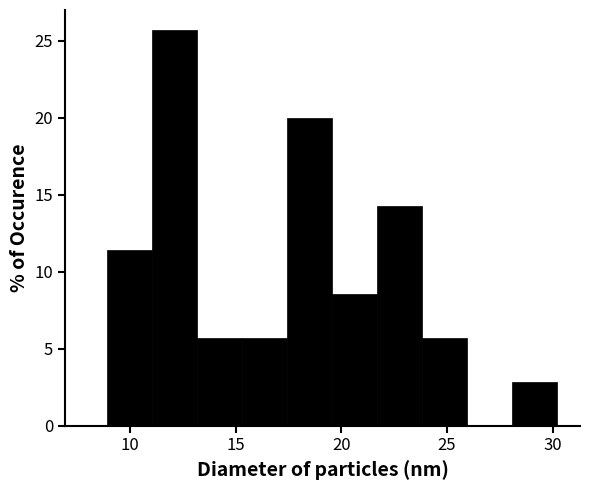

Reading left to right, transcribe this chart: for each bar, give the range it covers on the x-axis and its height. Neither the bar edges nor the heights are printed on the chart, so give them approximately, as read against the axes.

9.0 to 11.0: 11.5
11.0 to 13.0: 25.5
13.0 to 15.5: 5.5
15.5 to 17.5: 5.5
17.5 to 19.5: 20.0
19.5 to 21.5: 8.5
21.5 to 24.0: 14.5
24.0 to 26.0: 5.5
26.0 to 28.0: 0
28.0 to 30.0: 3.0